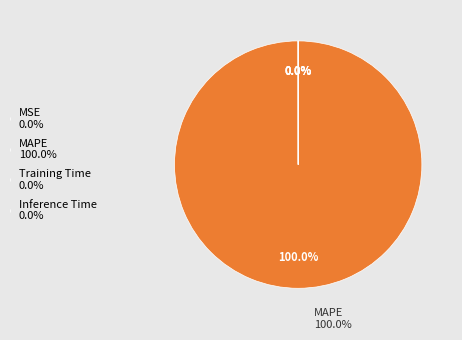

Does MAPE 100.0% account for over 50% of the chart?

Yes